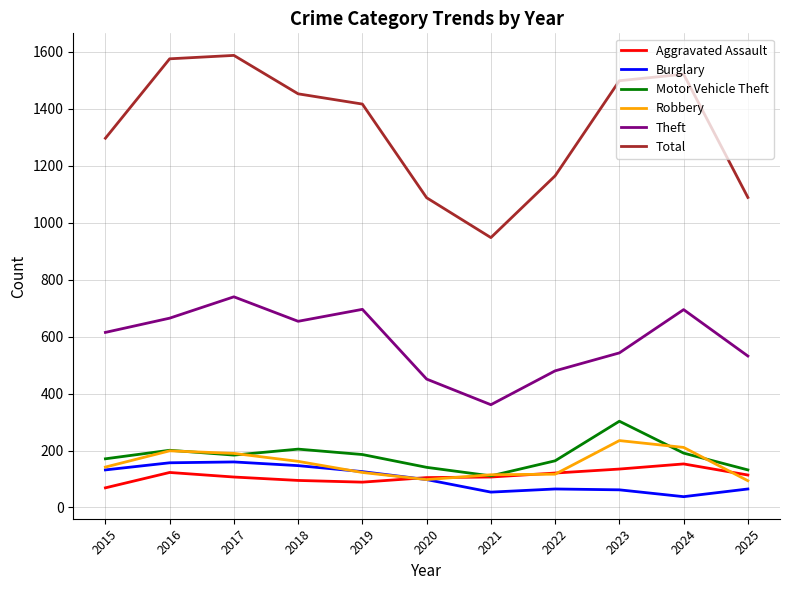

What is the total value across all series at 2019?

2637